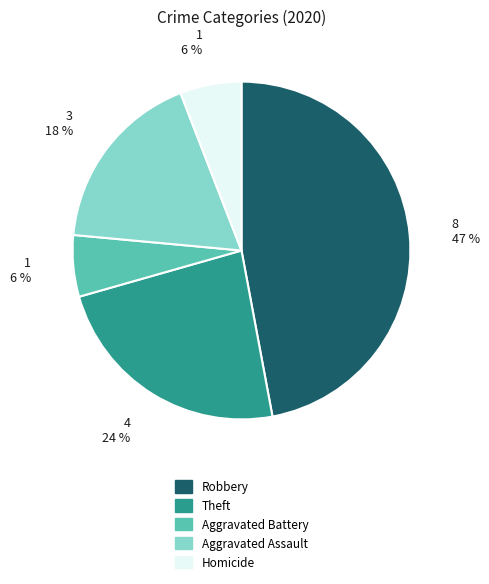

Which category has the biggest portion of the pie?

Robbery